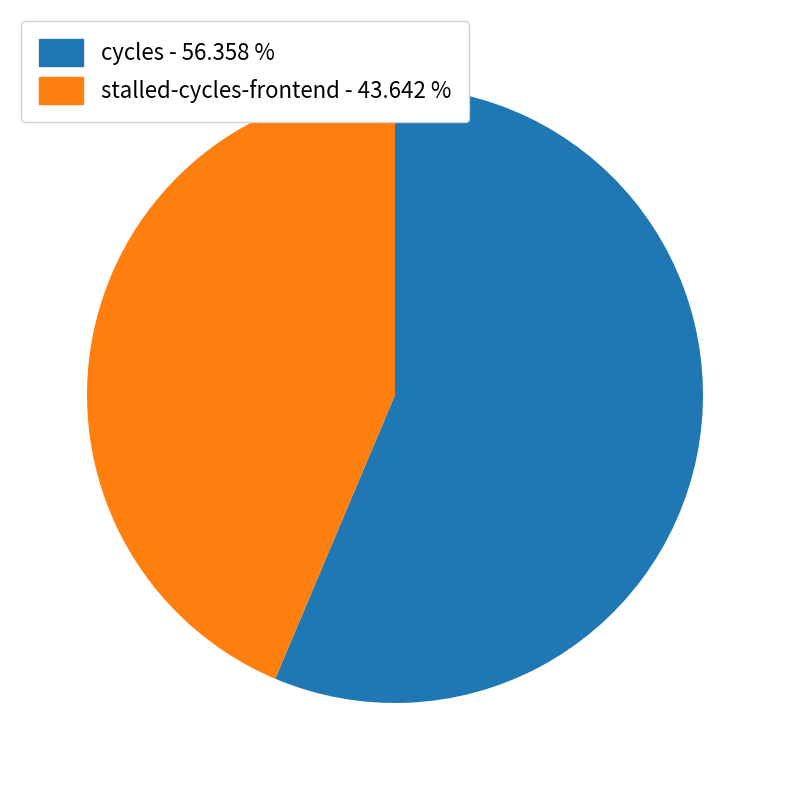

Is there a majority slice in this chart?

Yes